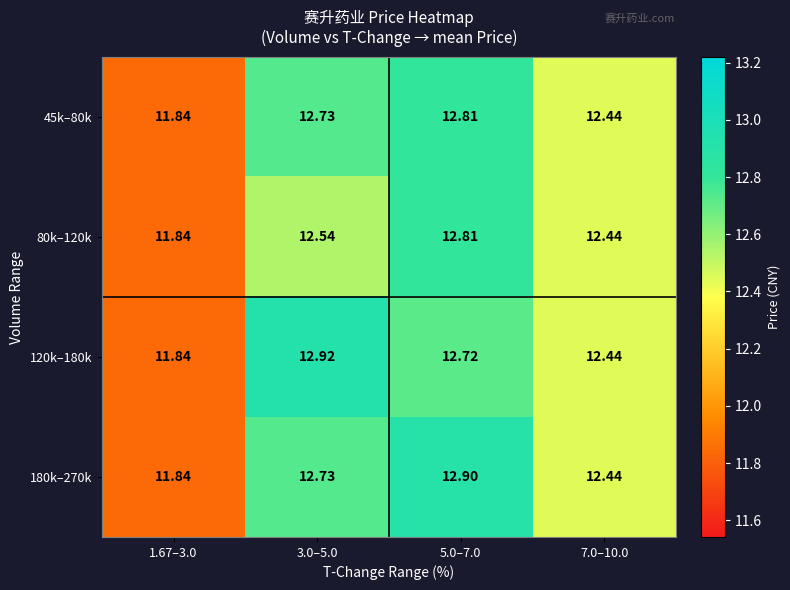

How many data points in 80k–120k are above 12?

3